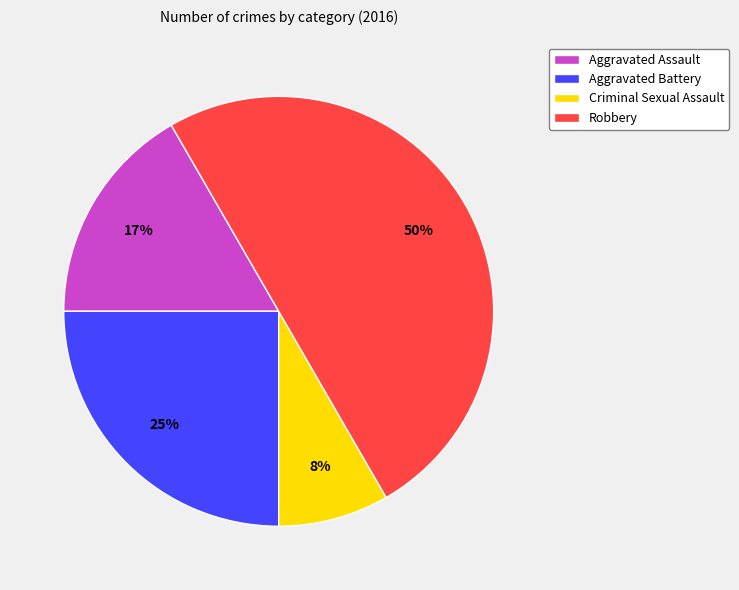

Is the sum of Aggravated Assault and Robbery greater than half?

Yes